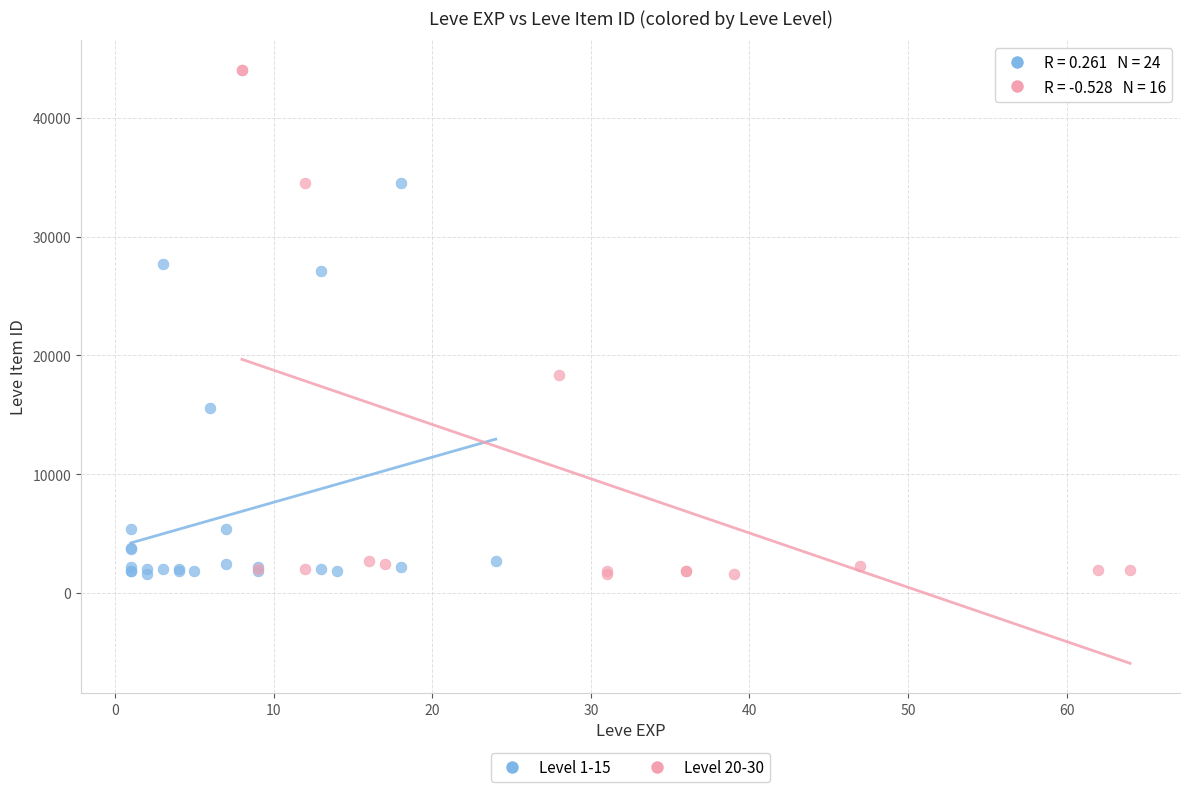

Which series has the widest spread of Y values?

Level 20-30